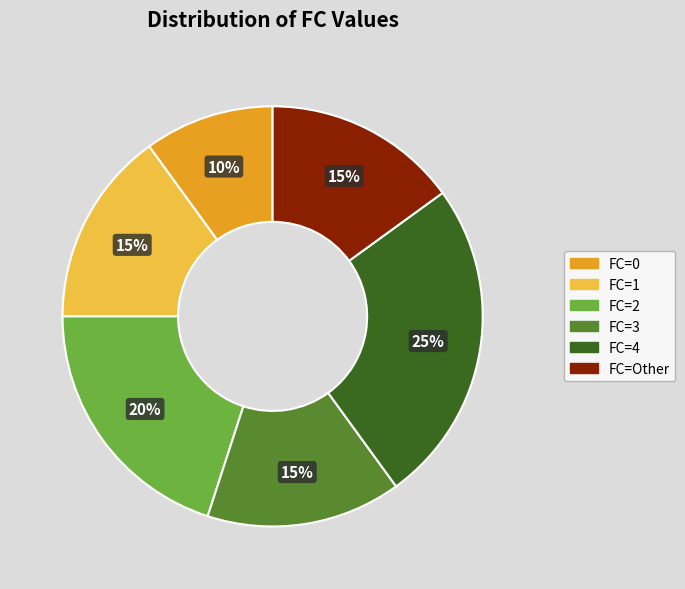

What percentage is the FC=4 slice, to the nearest percent?

25%